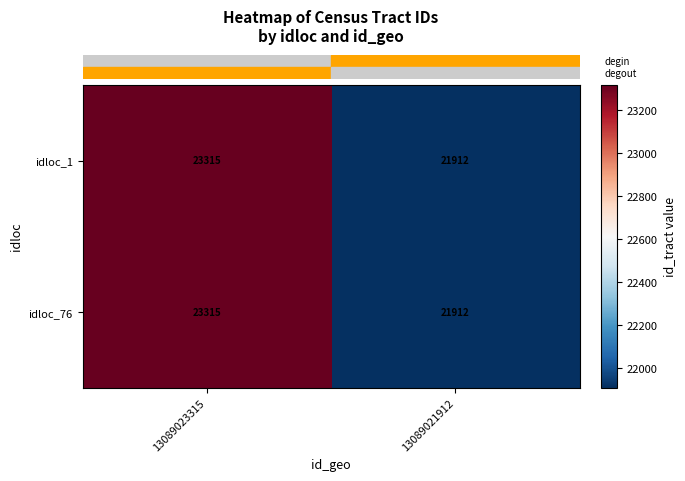

How many data points does each series have?

2